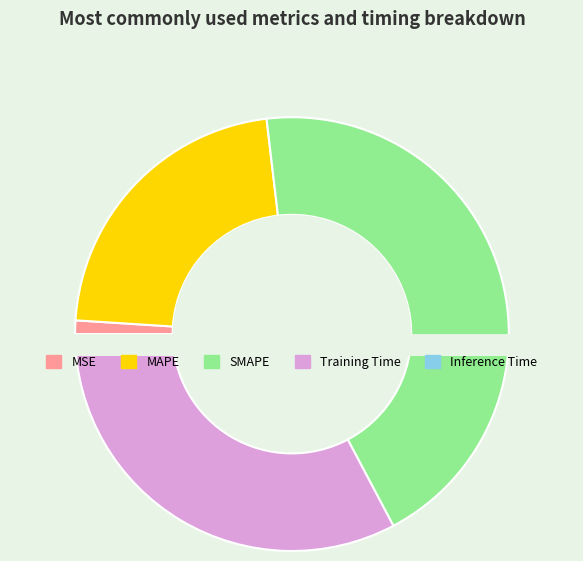

Which slice is the smallest?

Inference Time